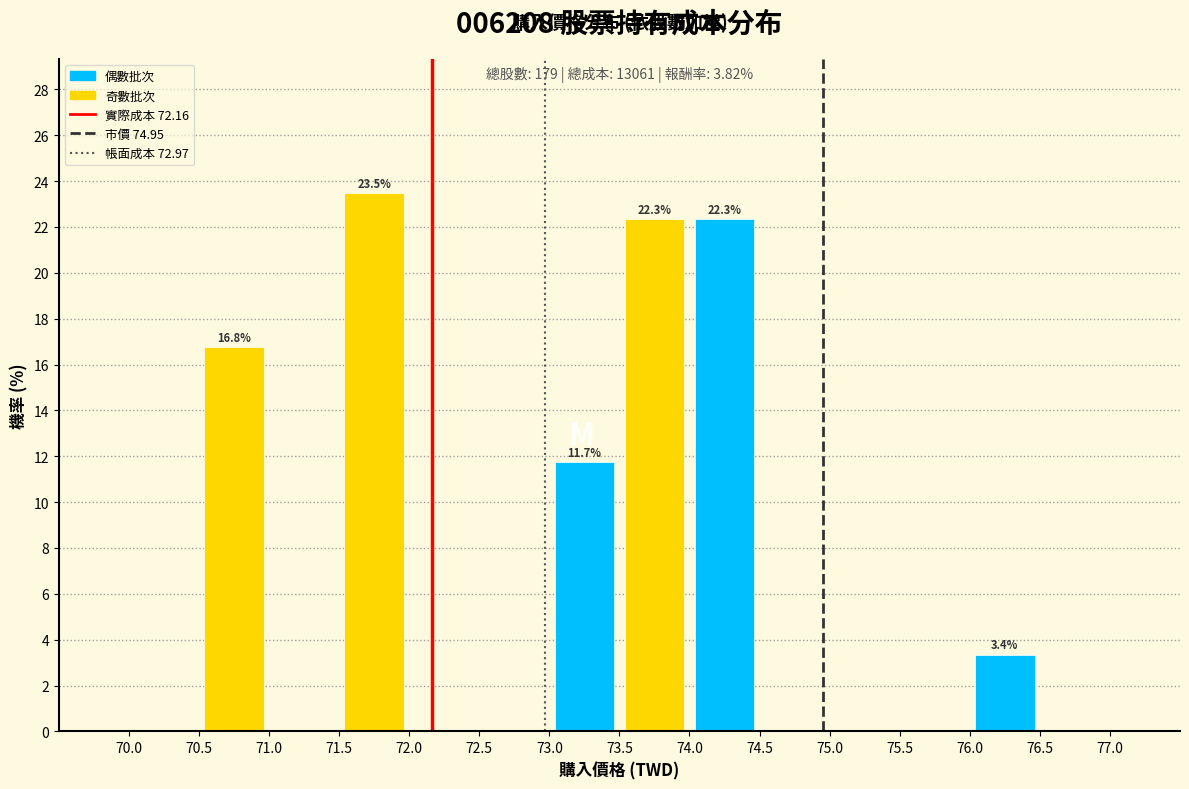

Over which range of the x-axis is the bar tallest?

71.5 to 72.0